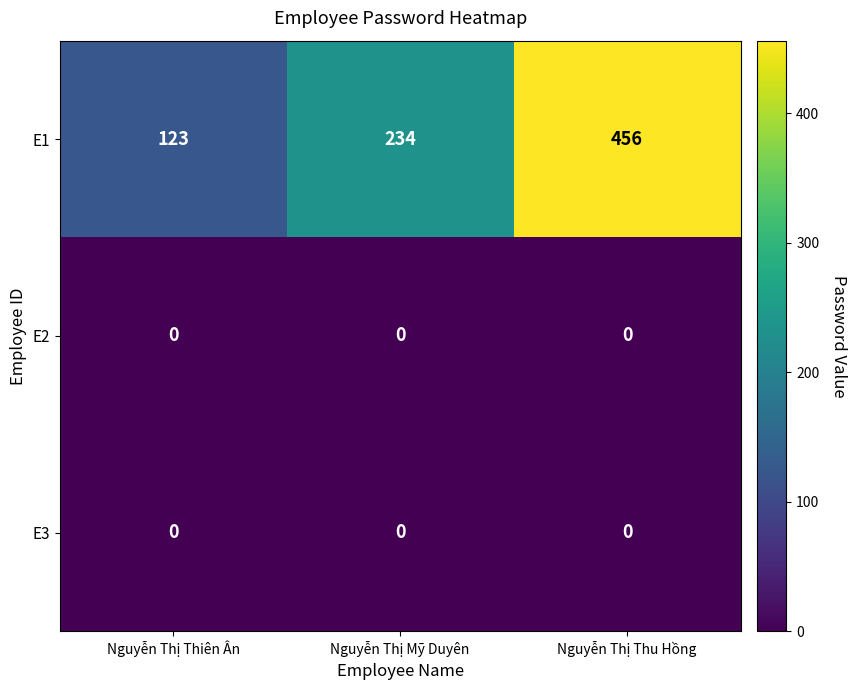

Rank the categories by E1 value from lowest to highest.

Nguyễn Thị Thiên Ân, Nguyễn Thị Mỹ Duyên, Nguyễn Thị Thu Hồng